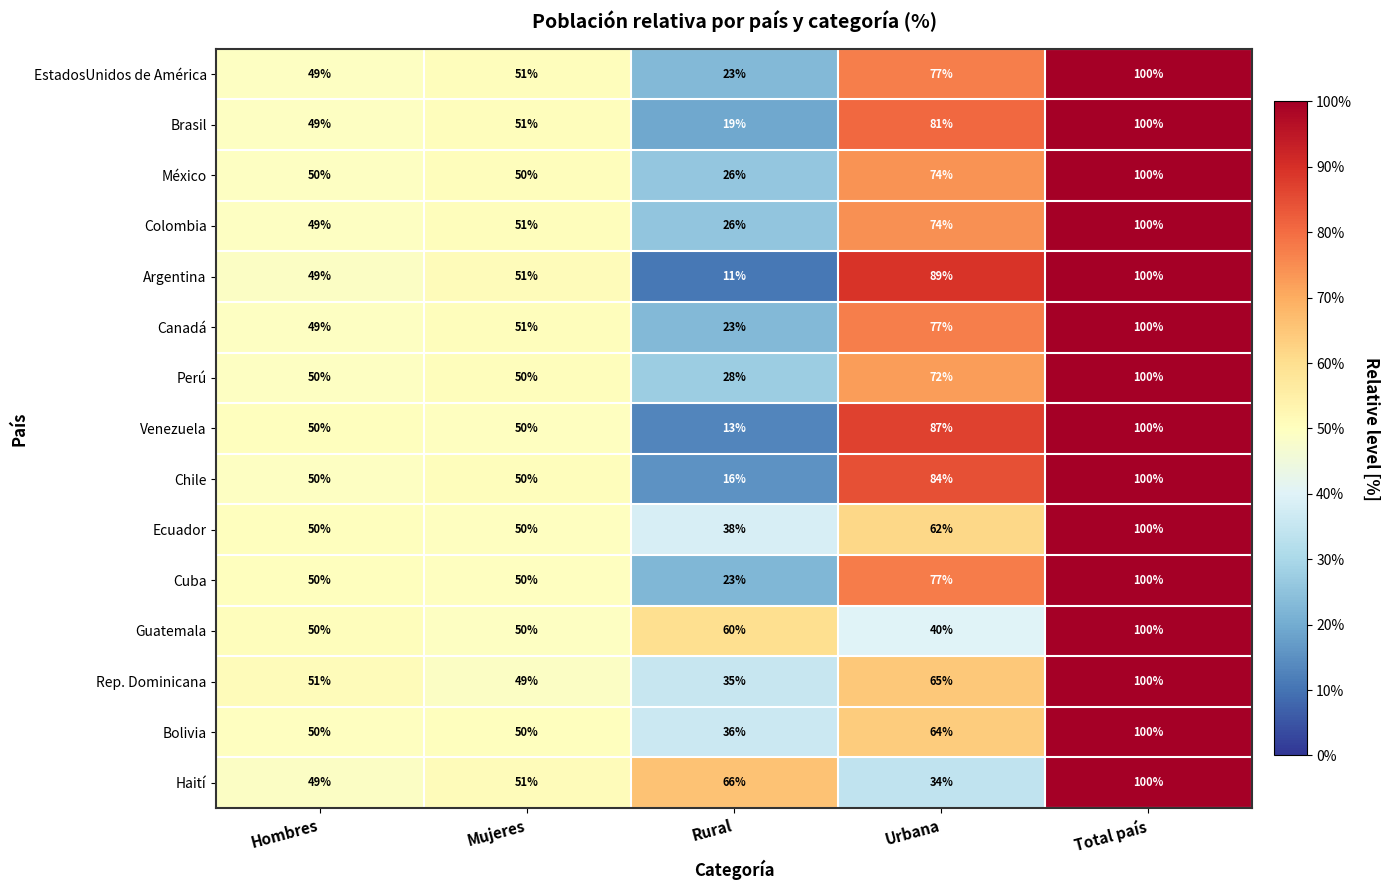

At which label is Ecuador closest to 69?

Urbana